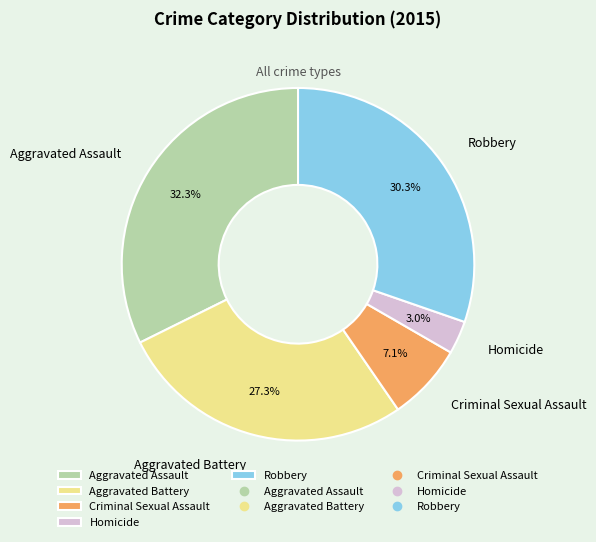

Which slice is the smallest?

Homicide